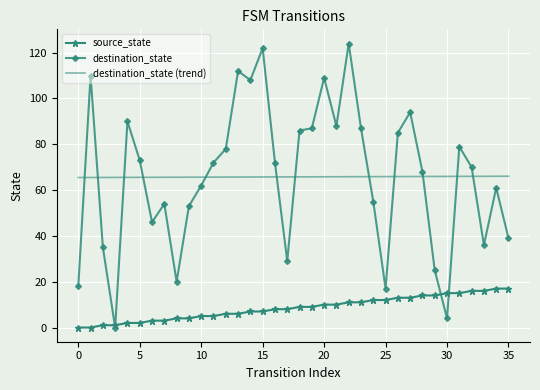

List the series in order of their peak value, lowest first.

source_state, destination_state (trend), destination_state